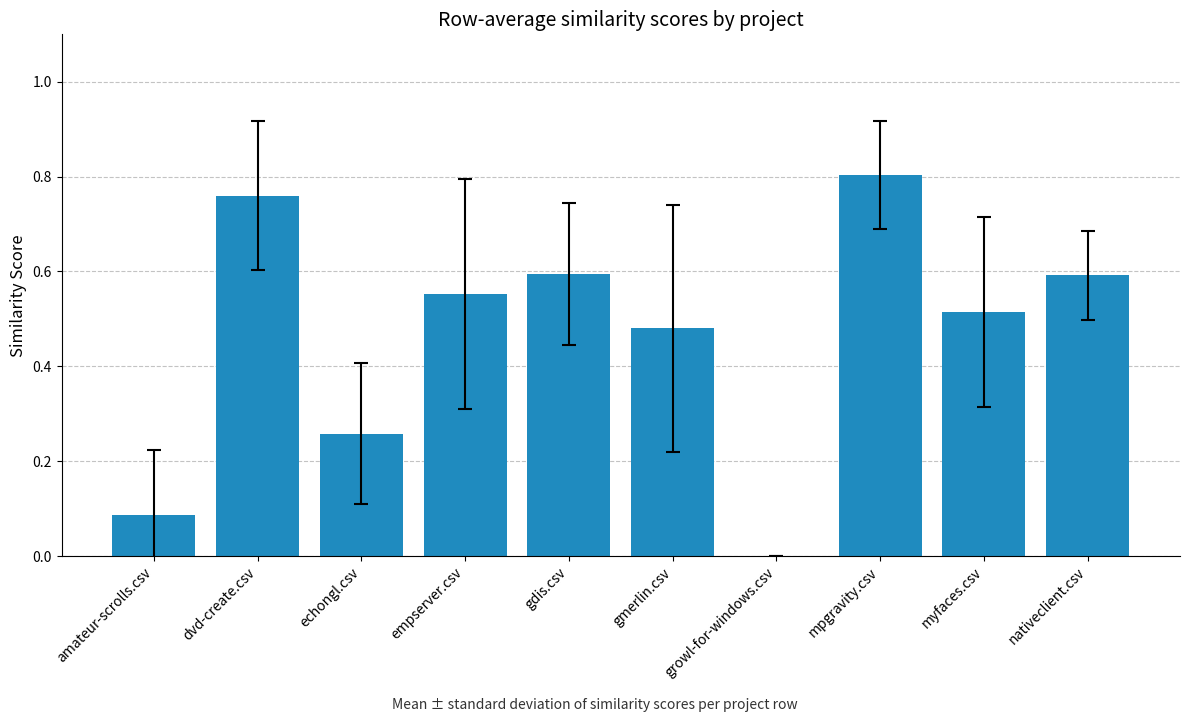

The value at amateur-scrolls.csv is 0.0. True or false?

False